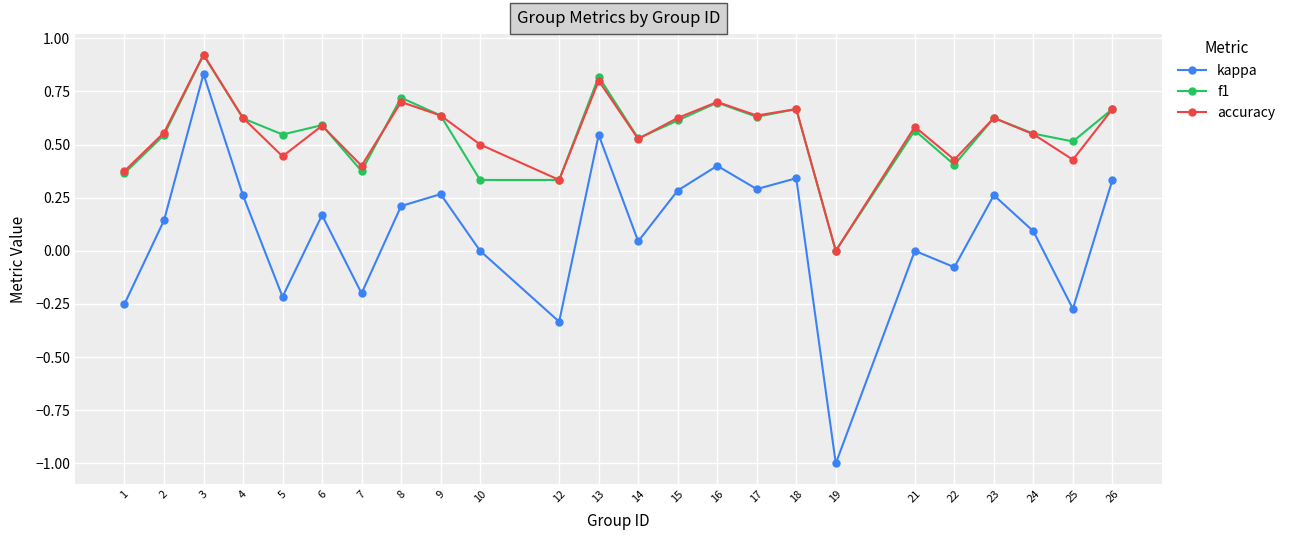

At 10, list the series in order from smallest to largest.

kappa, f1, accuracy